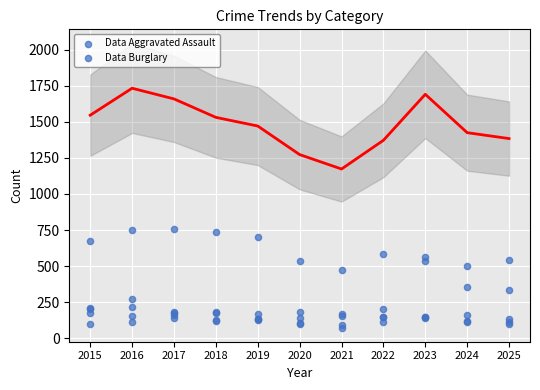

Which series has the largest Y range (max minus min)?

Total fit